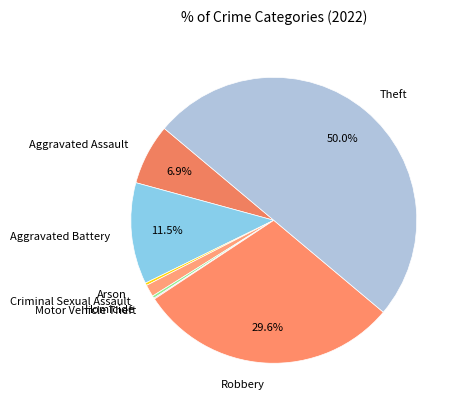

The Homicide slice represents 0% of the pie. True or false?

True